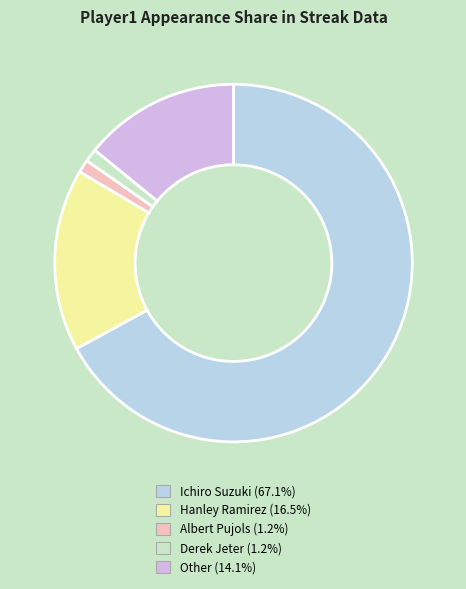

To the nearest percent, what portion does Other represent?

14%